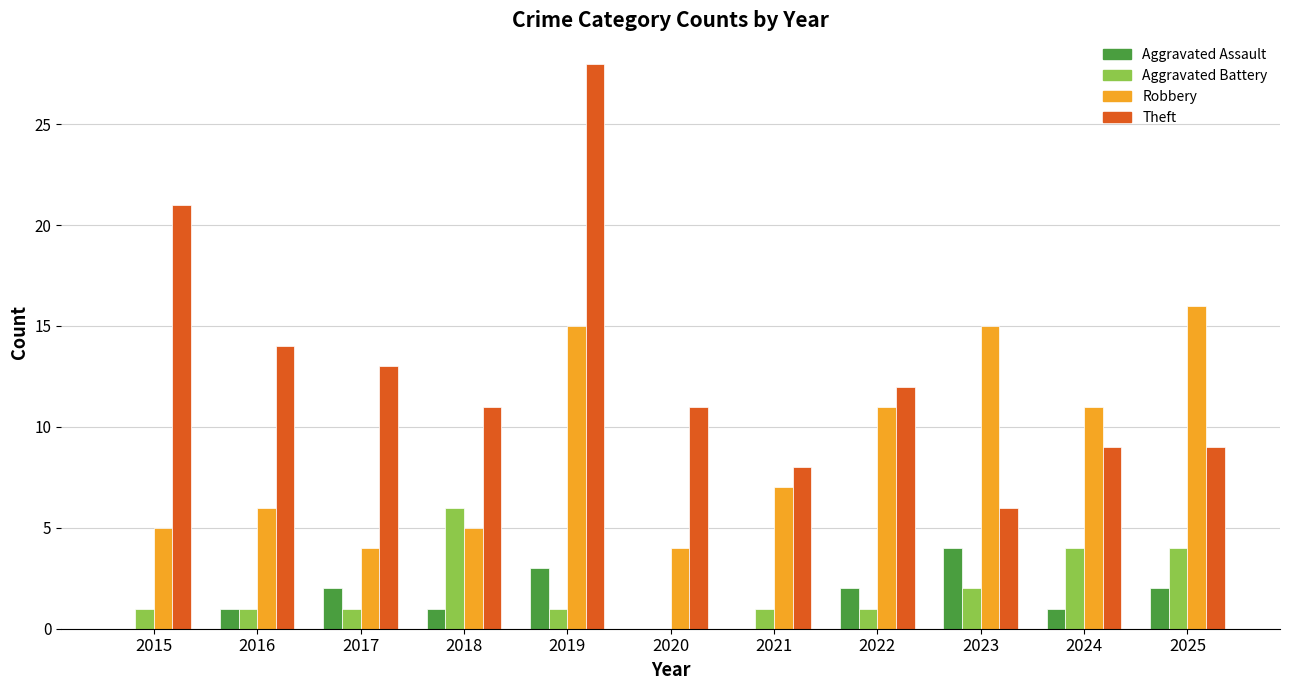

Is it true that Robbery equals 11 at 2022?

True